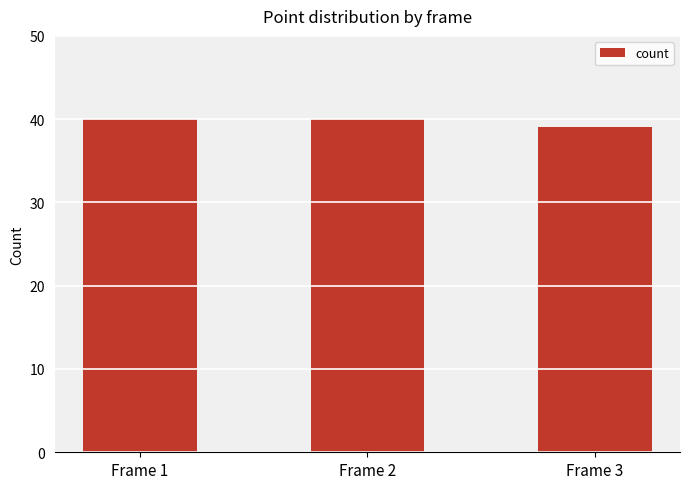

What is the ratio of the value at Frame 1 to the value at Frame 3?

1.0